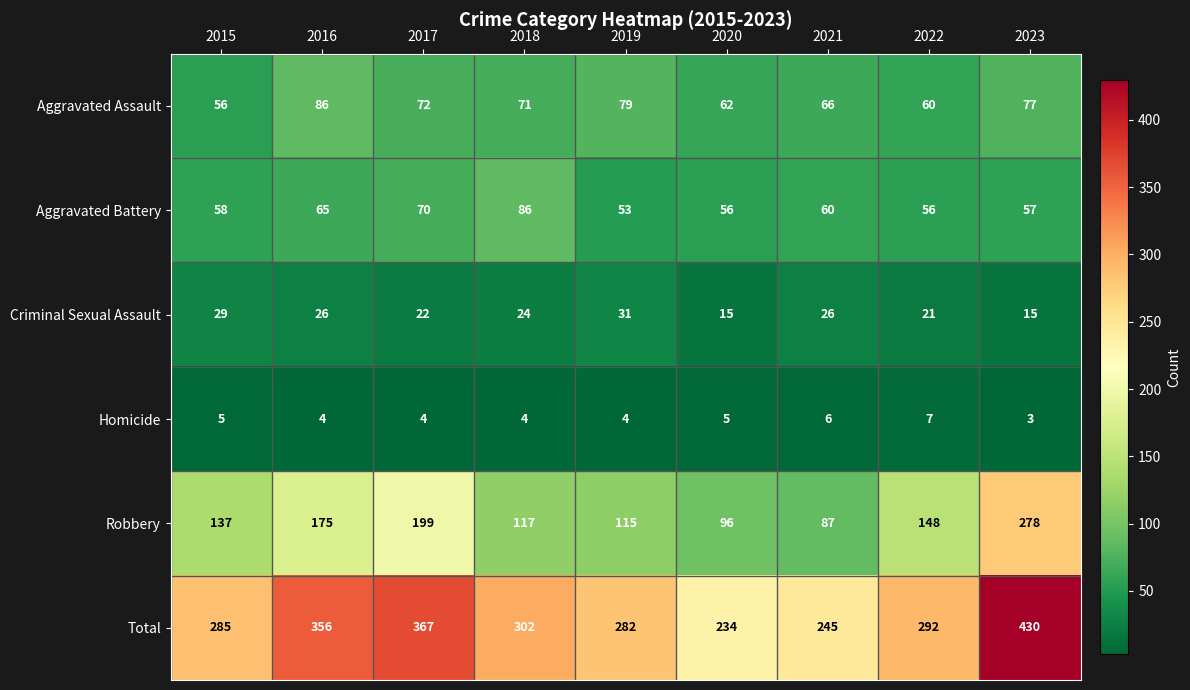

Which label corresponds to the largest value in the chart?

2023